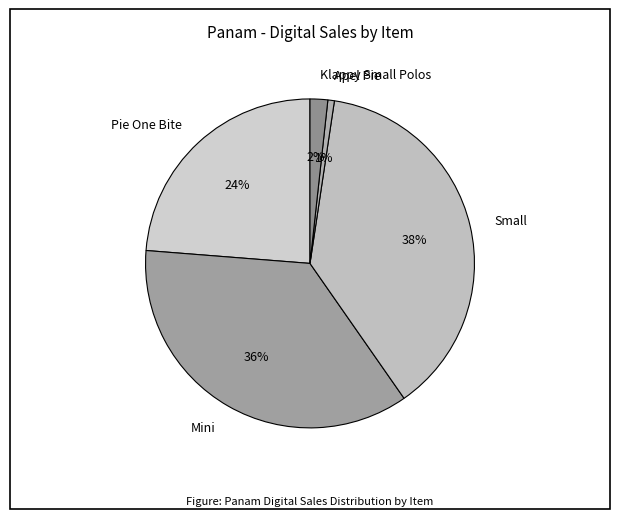

To the nearest percent, what is the combined percentage of Small and Apel Pie?

39%